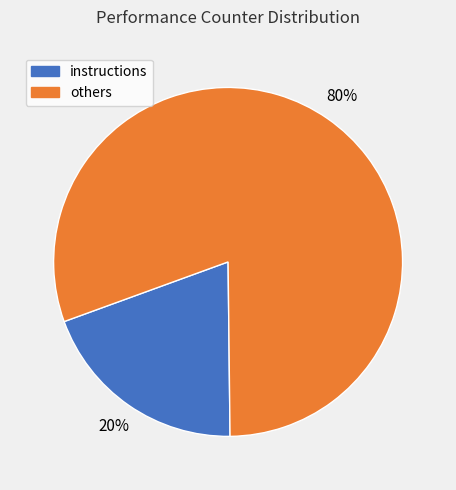

To the nearest percent, what is the average slice percentage?

50%